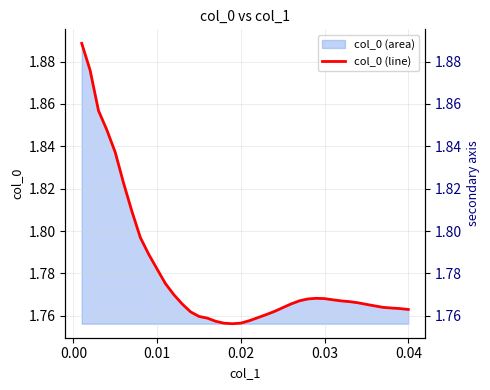

Count the values in the range 1 to 2.

40